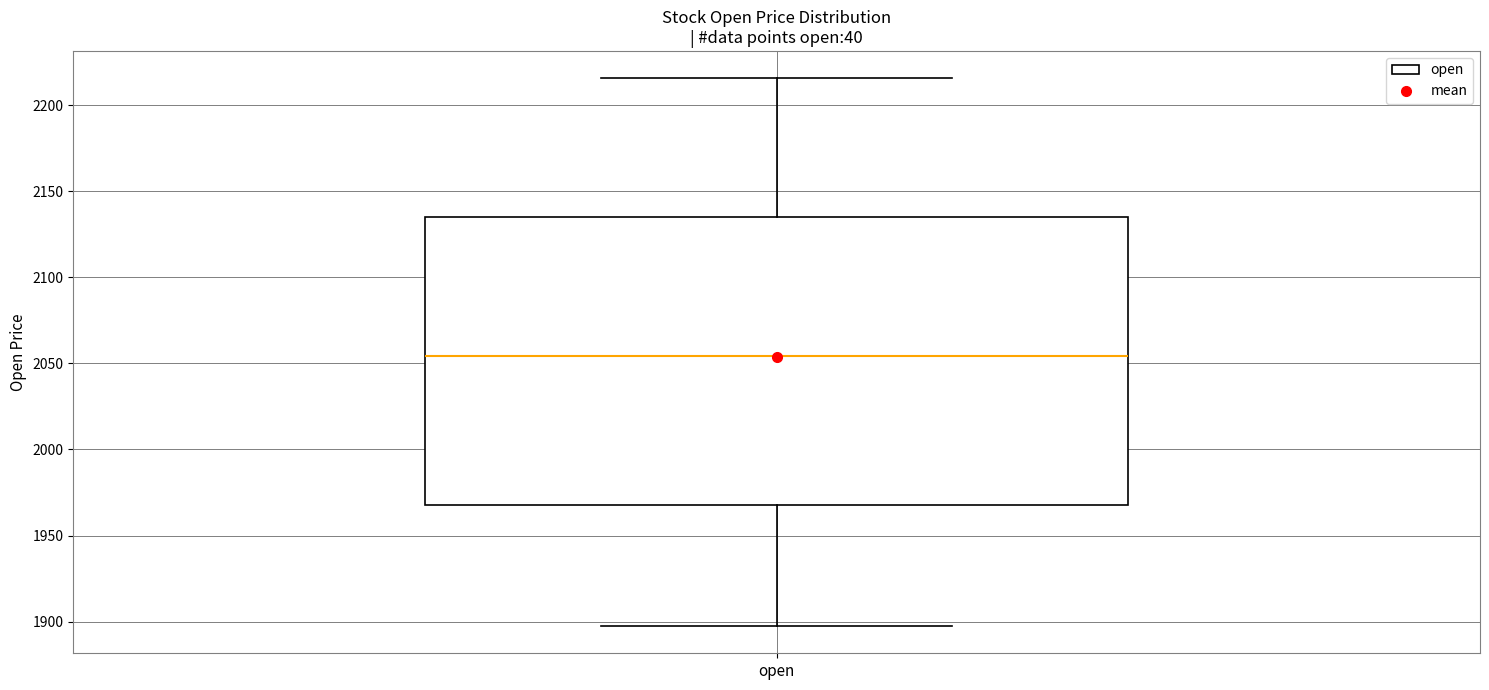

Read this box plot against the y-axis: the position of the median line, the range covered by the box, and the ends of both whiskers. The values are not printed on the chart, so give them approximately, as read against the axis.

median 2055, box 1965 to 2135, whiskers 1900 to 2215